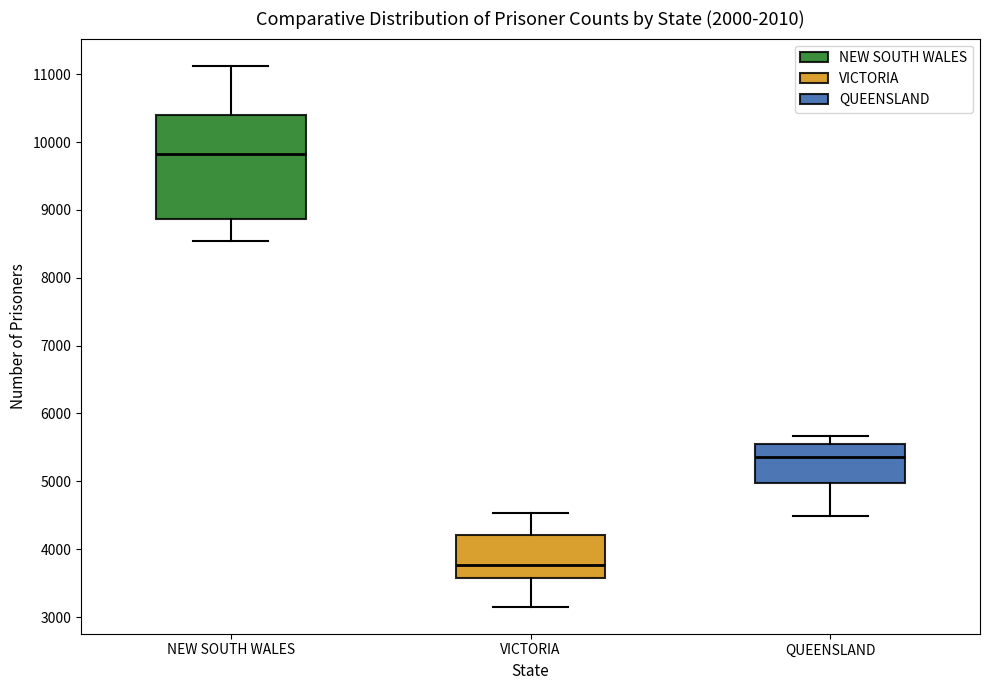

Which box has the lowest median line?

VICTORIA